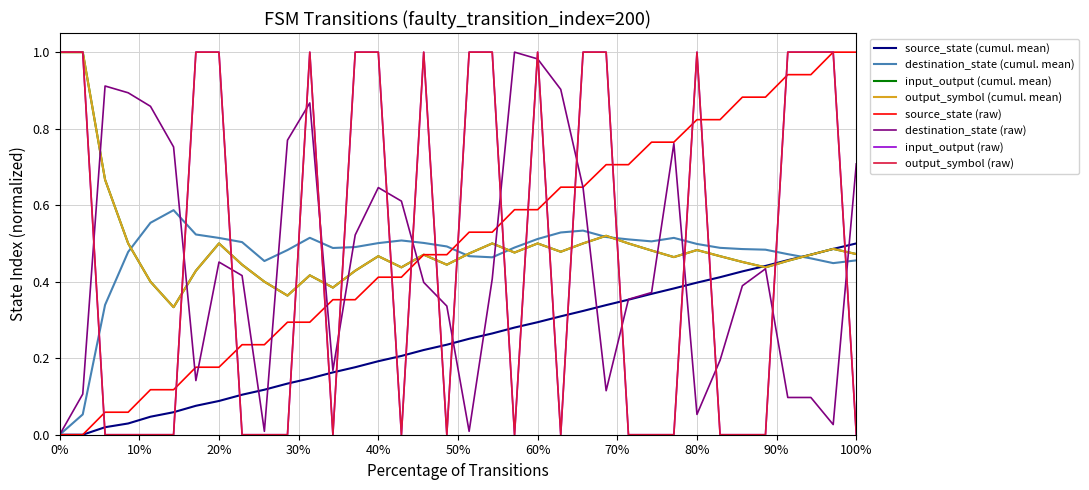

Does the chart display data point markers on the line(s)?

No